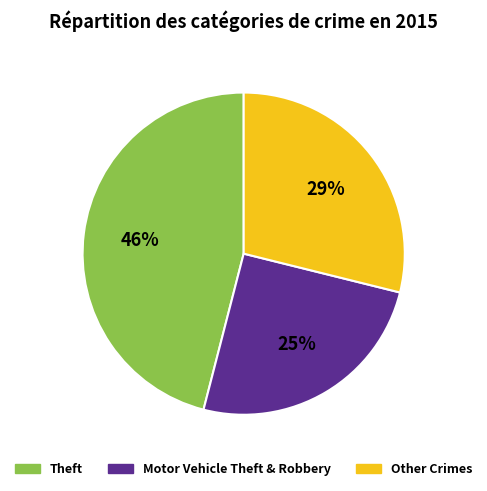

Is there a majority slice in this chart?

No